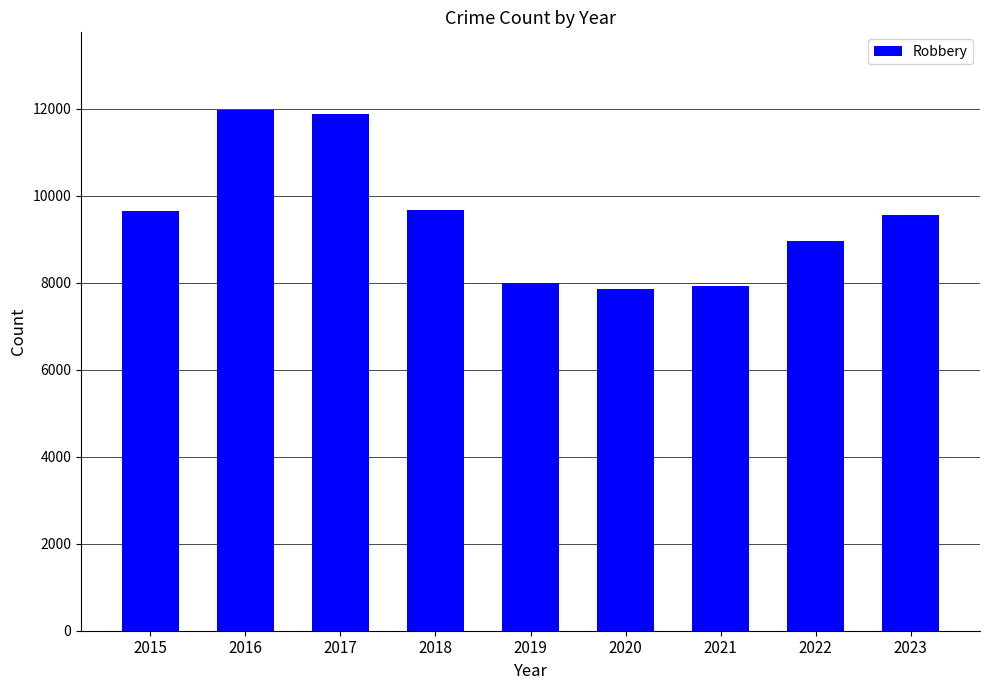

What is the minimum value shown in the chart?

7855